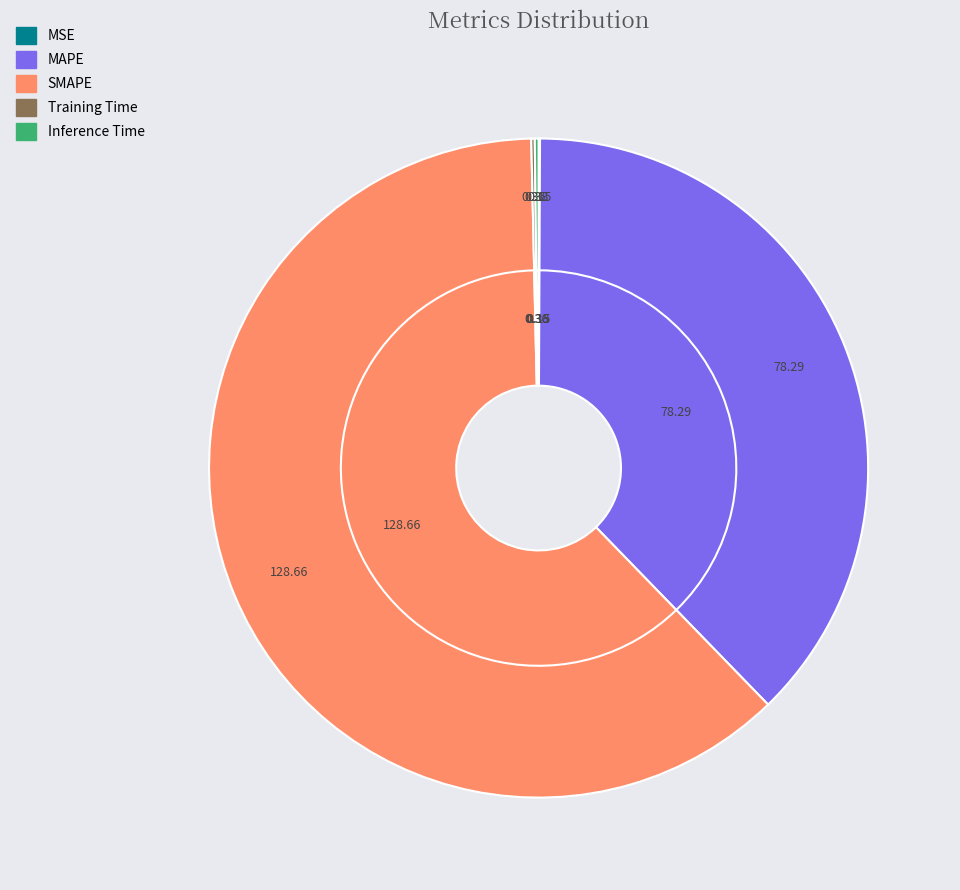

To the nearest percent, what is the combined percentage of MAPE and SMAPE?

100%